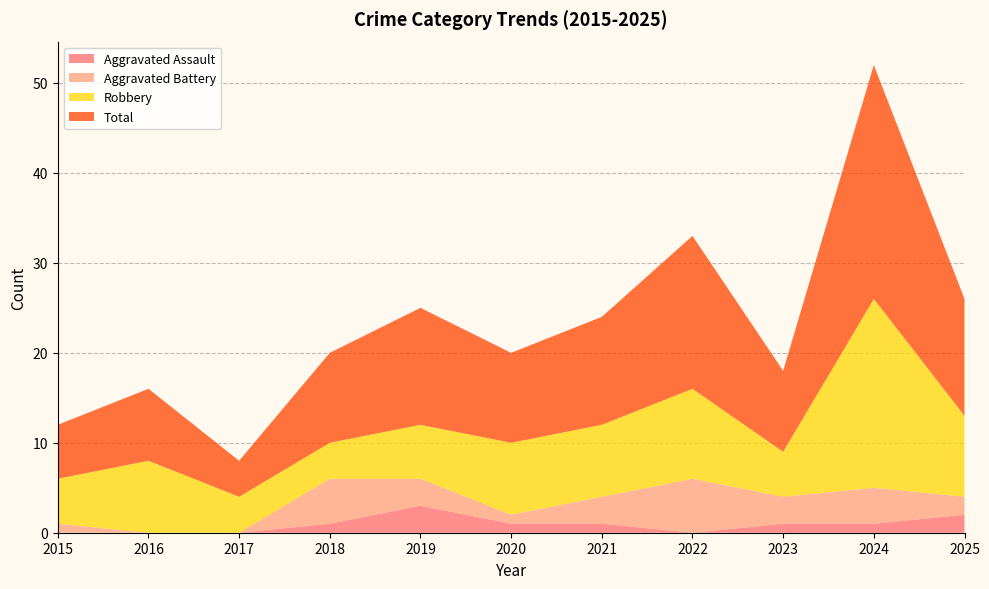

Reading right to left, what are all the values shown in this chart?

Aggravated Assault: 2	1	1	0	1	1	3	1	0	0	0
Aggravated Battery: 2	4	3	6	3	1	3	5	0	0	1
Robbery: 9	21	5	10	8	8	6	4	4	8	5
Total: 13	26	9	17	12	10	13	10	4	8	6